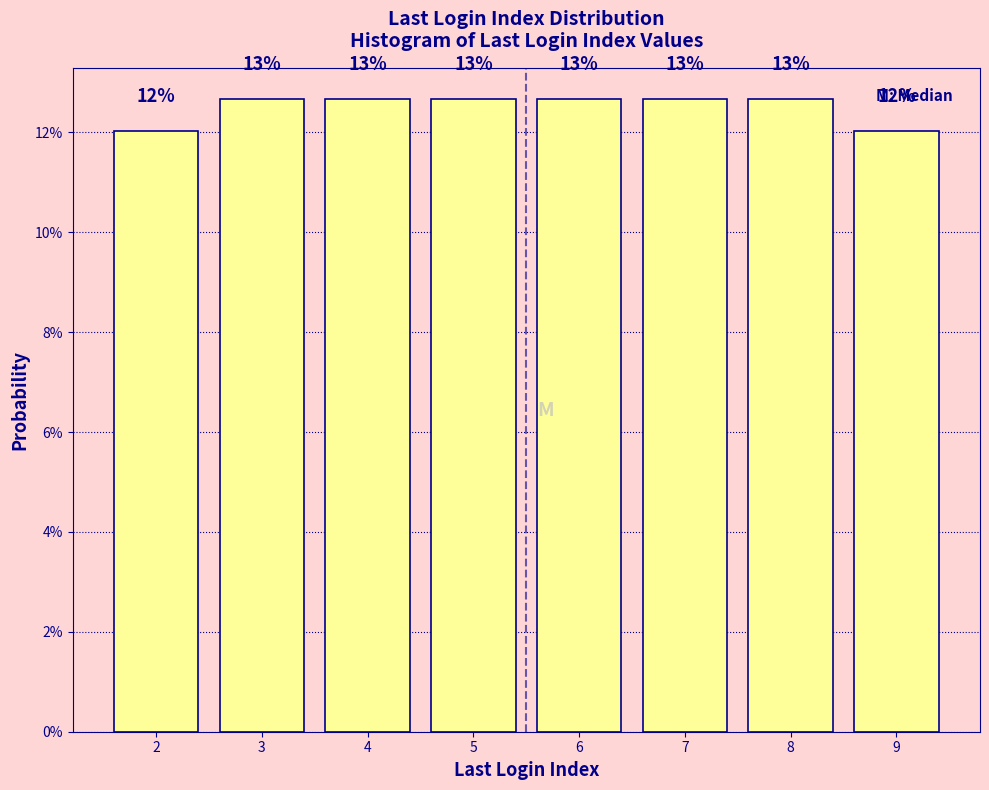

Does the chart contain any negative values?

No